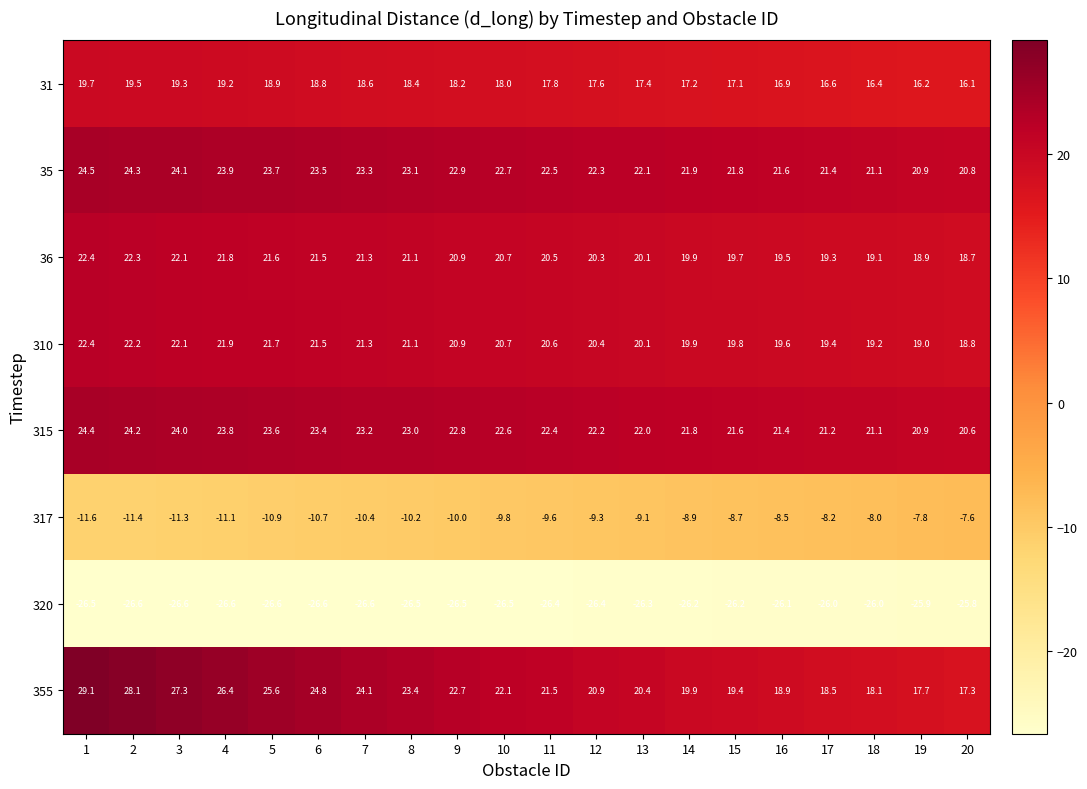

What is the greatest value displayed?

29.1